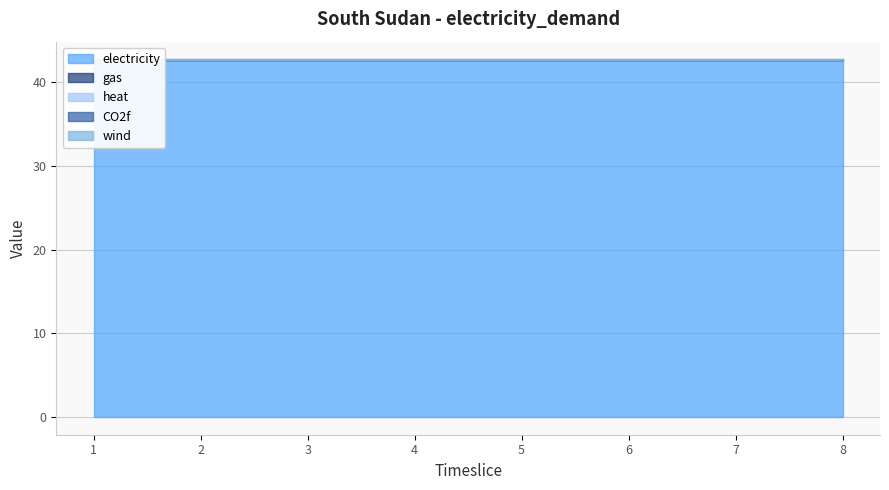

What is the value of the electricity point at the 8th from the left?

42.7